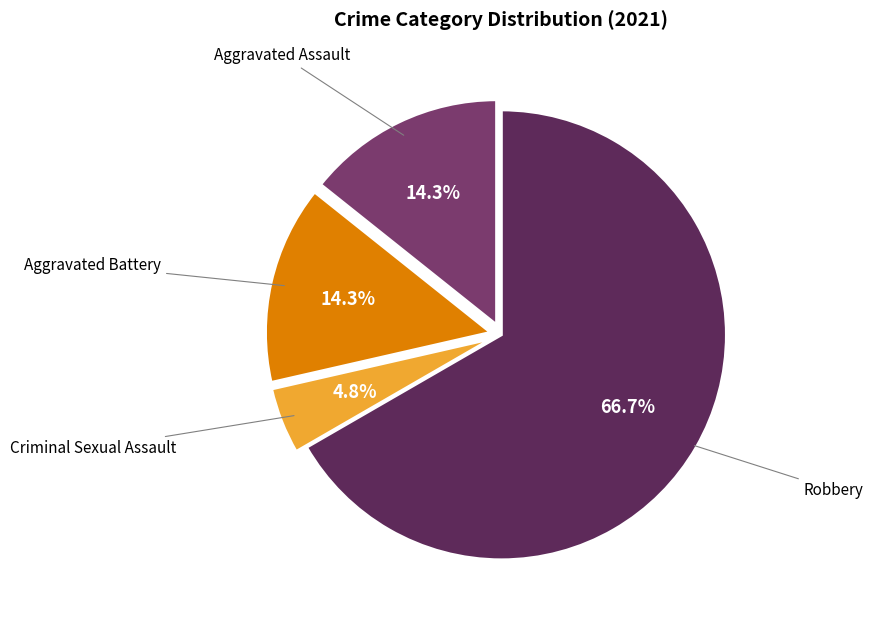

To the nearest percent, what is the combined percentage of Aggravated Assault and Robbery?

81%